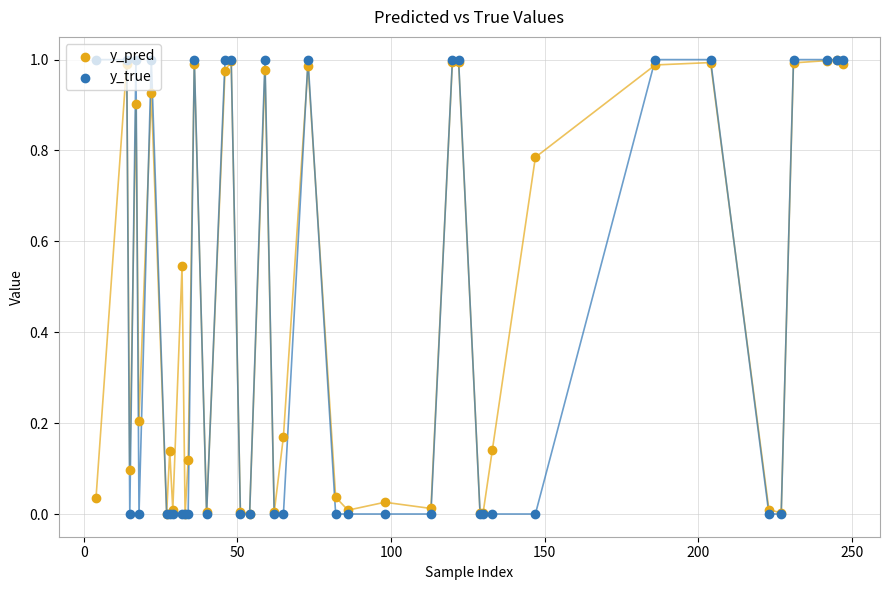

What are all the series names shown in the legend?

y_pred, y_true